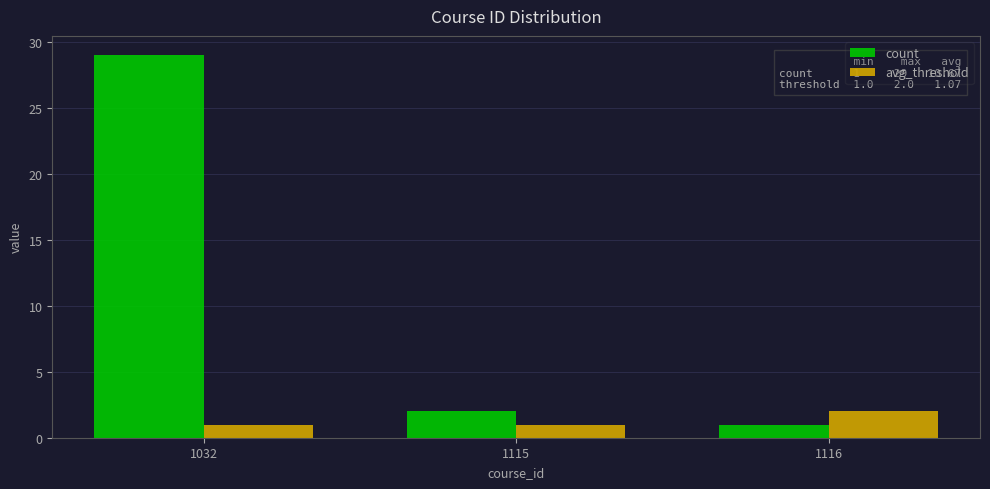

What is the greatest value displayed?

29